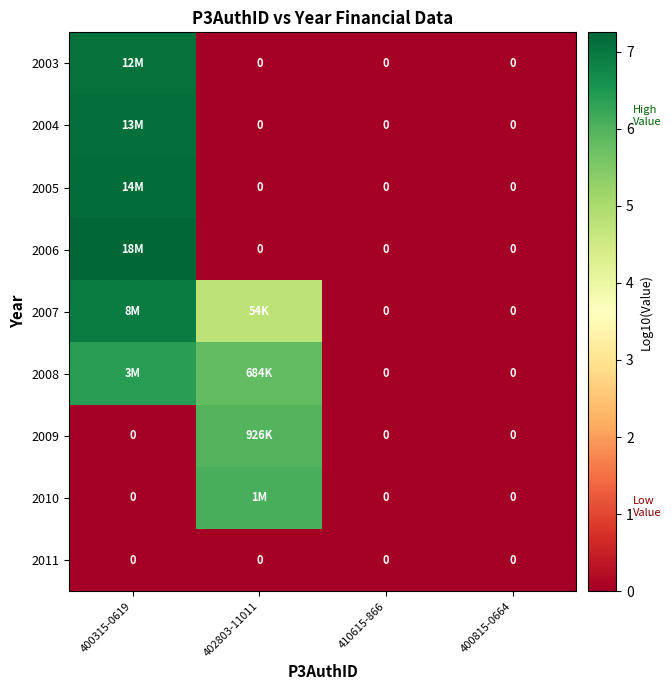

What is the average value of the 2007 series?

2.9